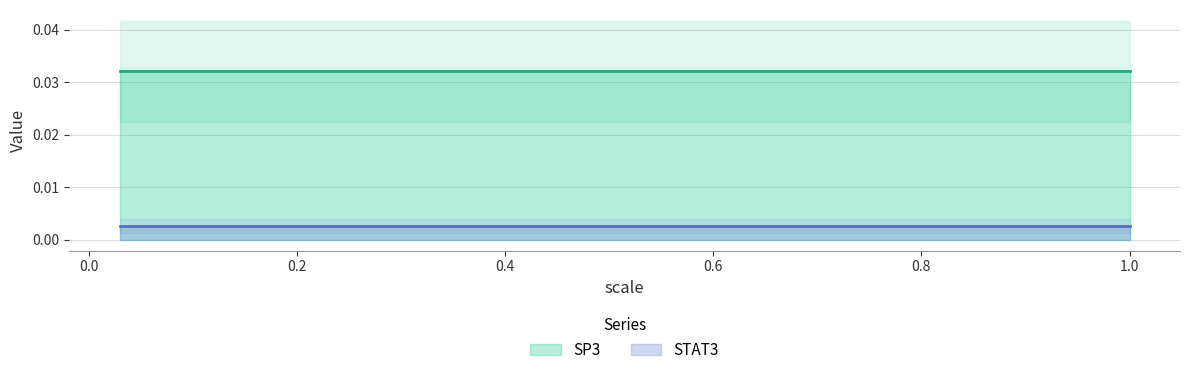

What is the label of the 6th point from the left?

1